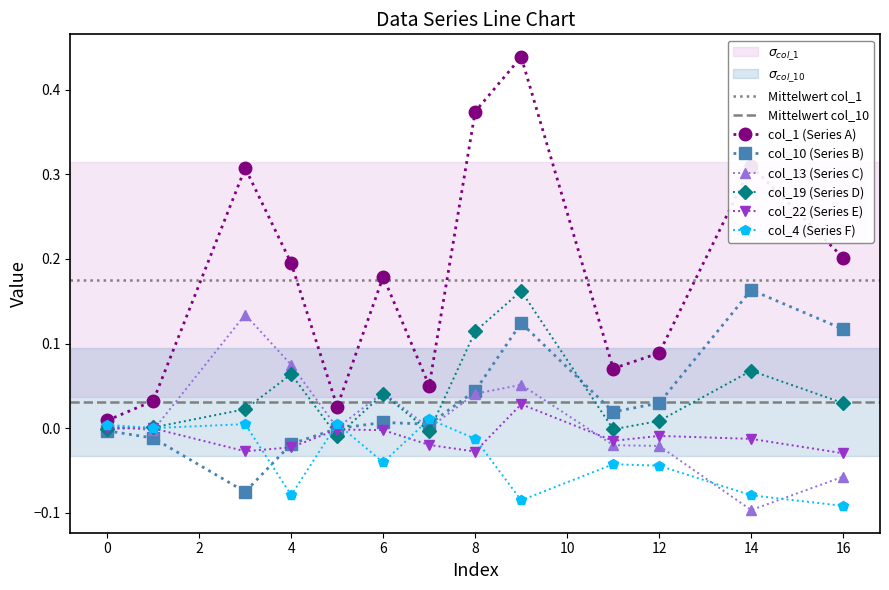

What is the difference between the maximum and second lowest values in the col_10 series?

0.2